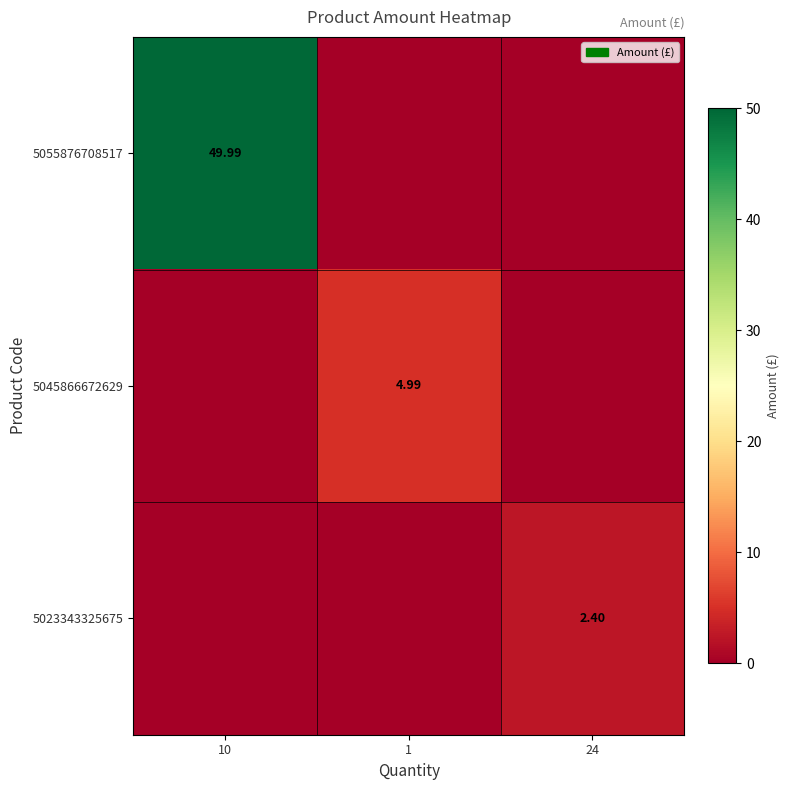

Is it true that 5045866672629 equals -1.5 at 24?

False